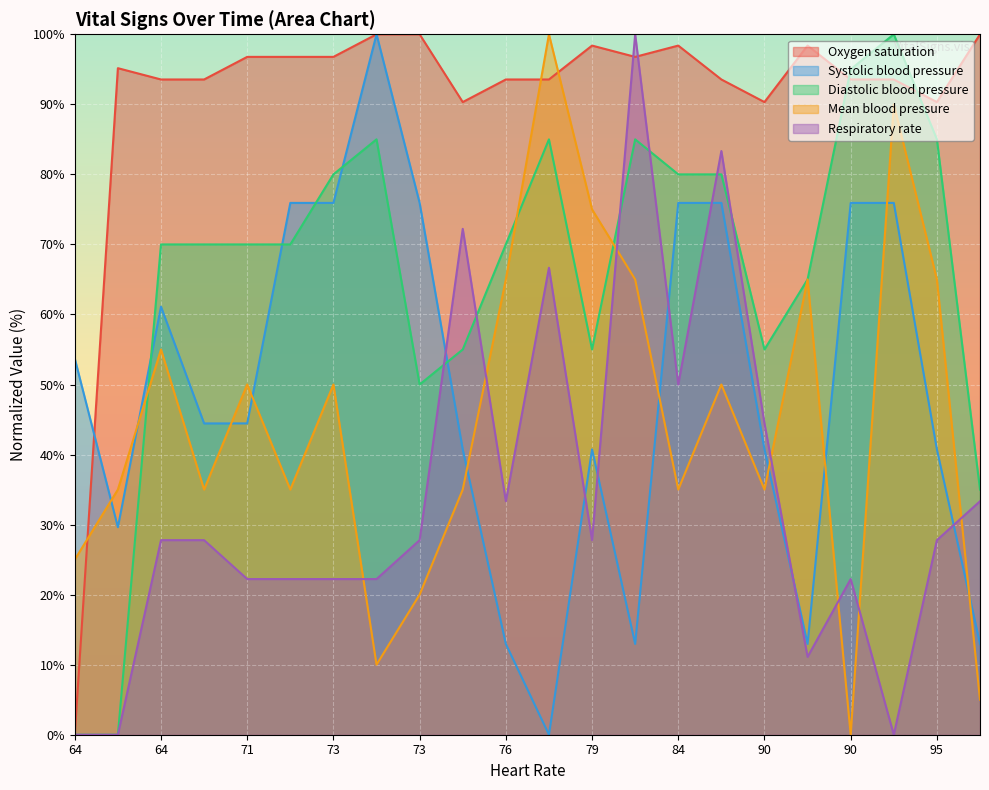

True or false: Systolic blood pressure has a value of 21.8 at 76.

False